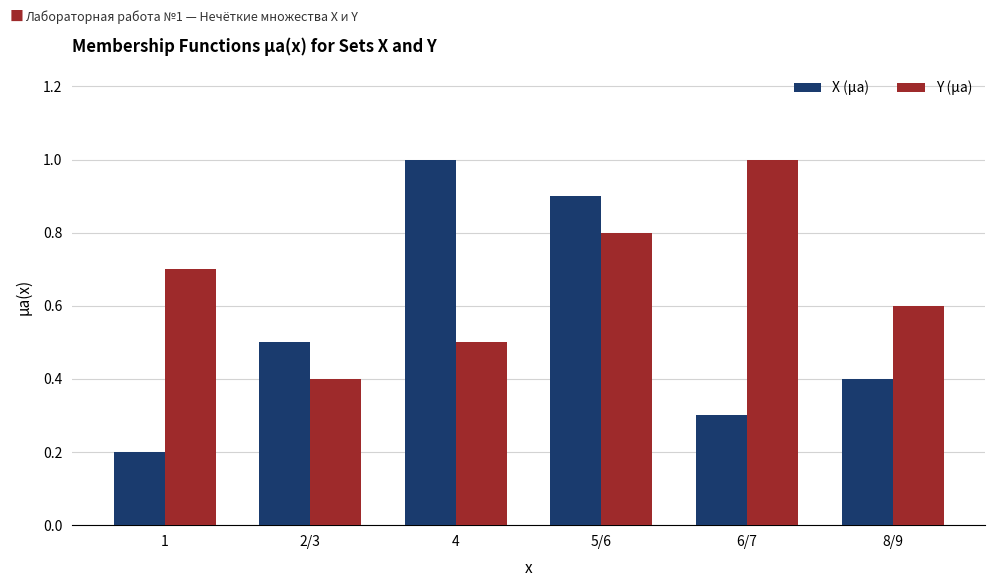

Which series has the largest total across all categories?

Y (µa)